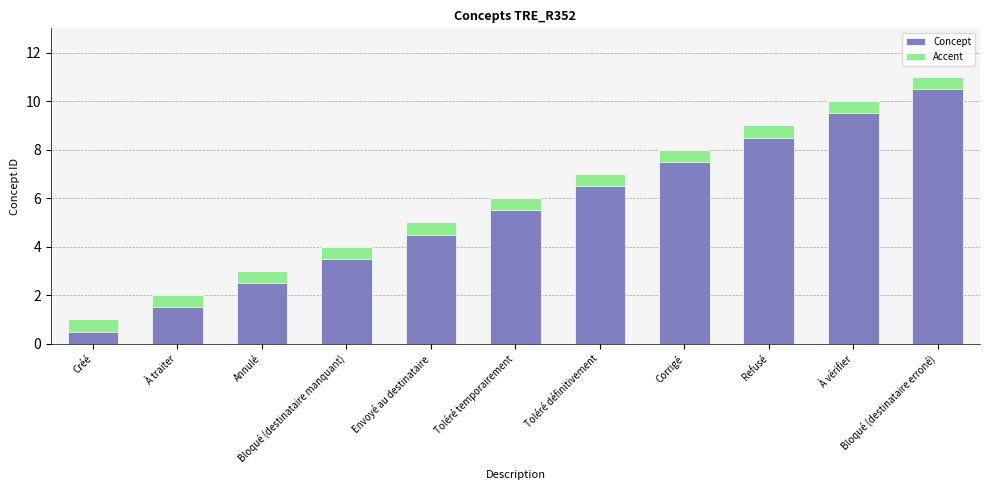

List the series in order of their peak value, lowest first.

Accent, Concept